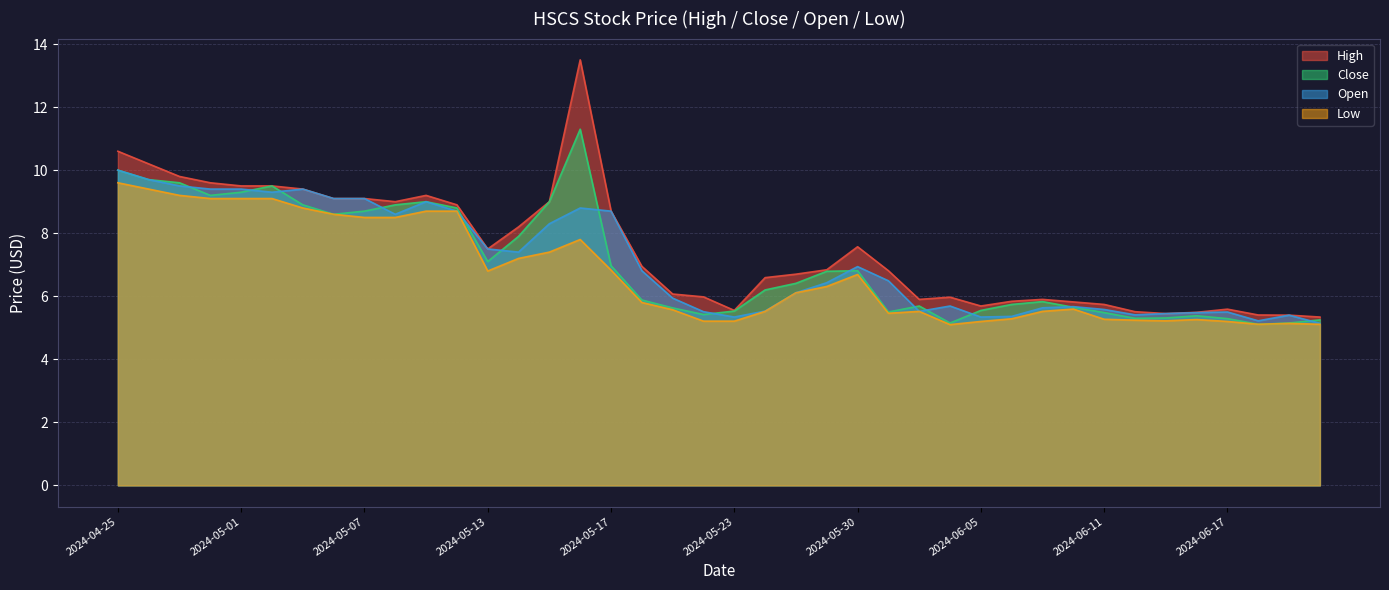

What is the spread (max minus min) of values at 2024-06-06?

0.6